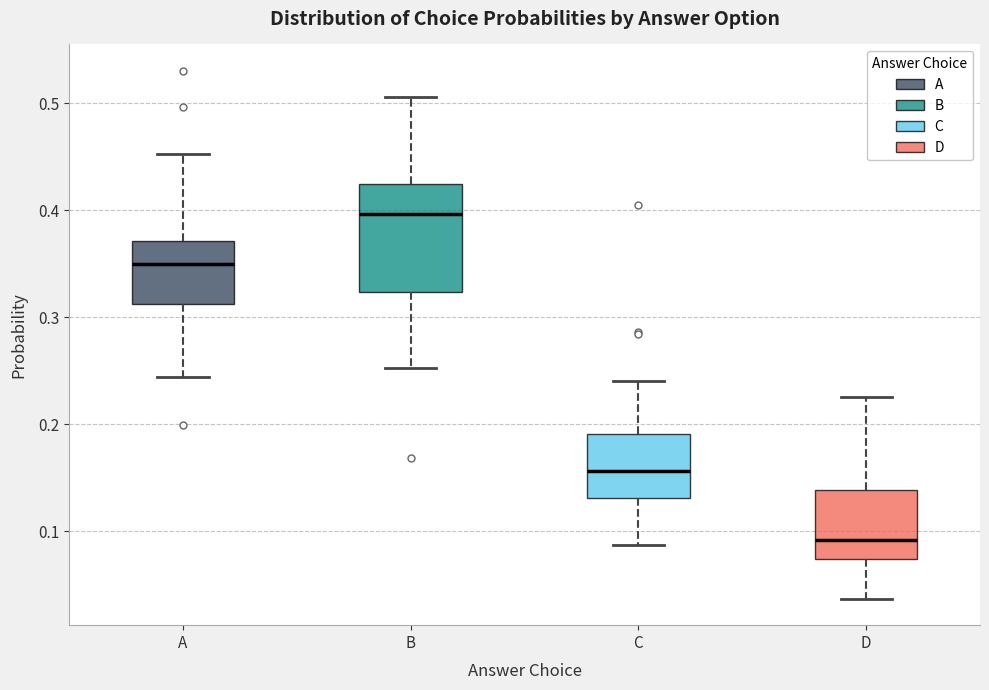

Which box is the tallest, from its lower edge to its upper edge?

B